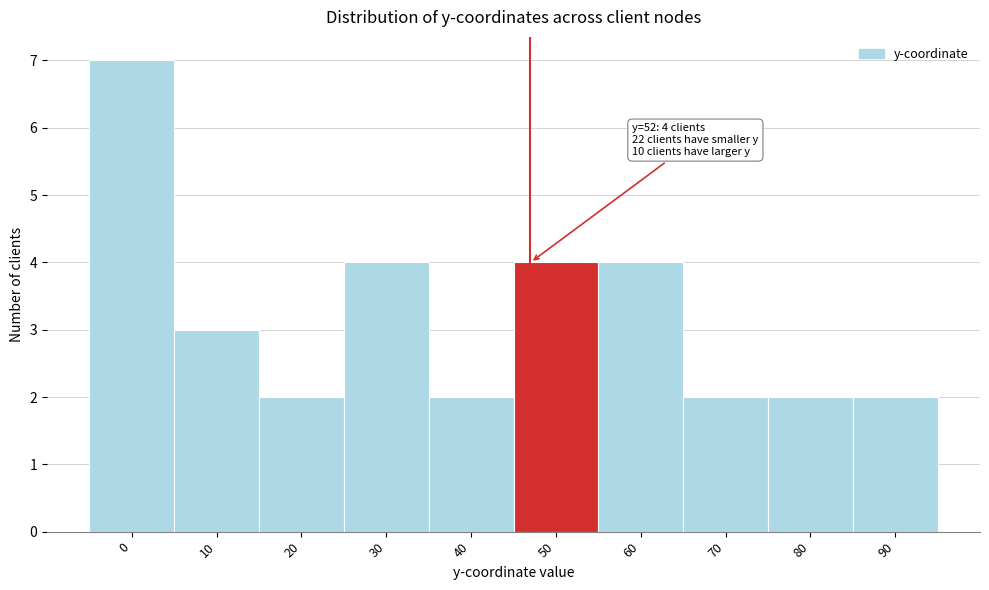

Reading left to right, list all the values displayed in this chart.

7	3	2	4	2	4	4	2	2	2